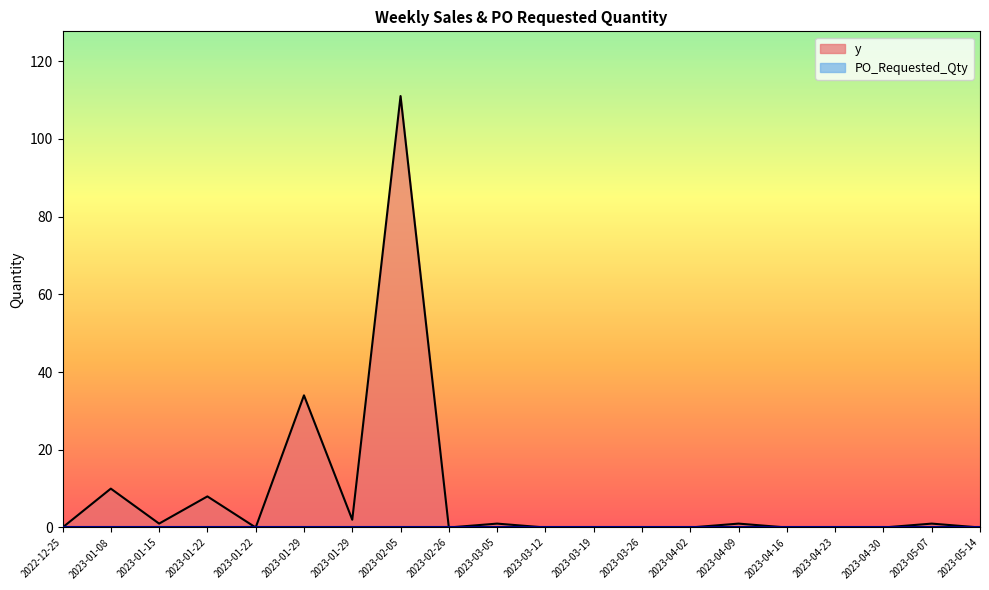

What is the label of the 5th point from the right?

2023-04-16